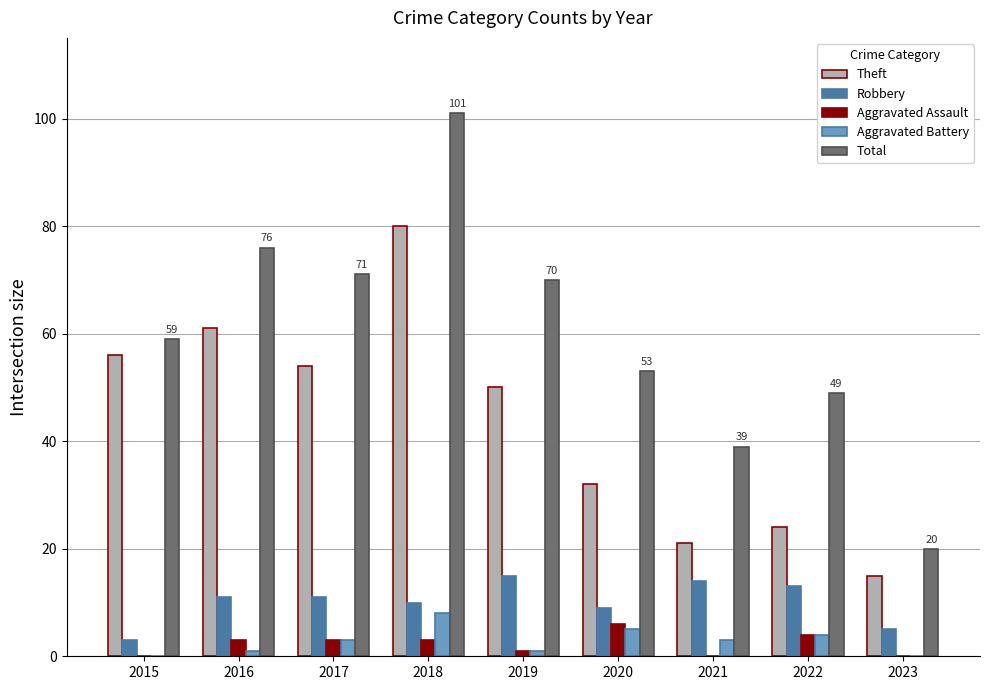

Is it true that Total equals 37 at 2016?

False